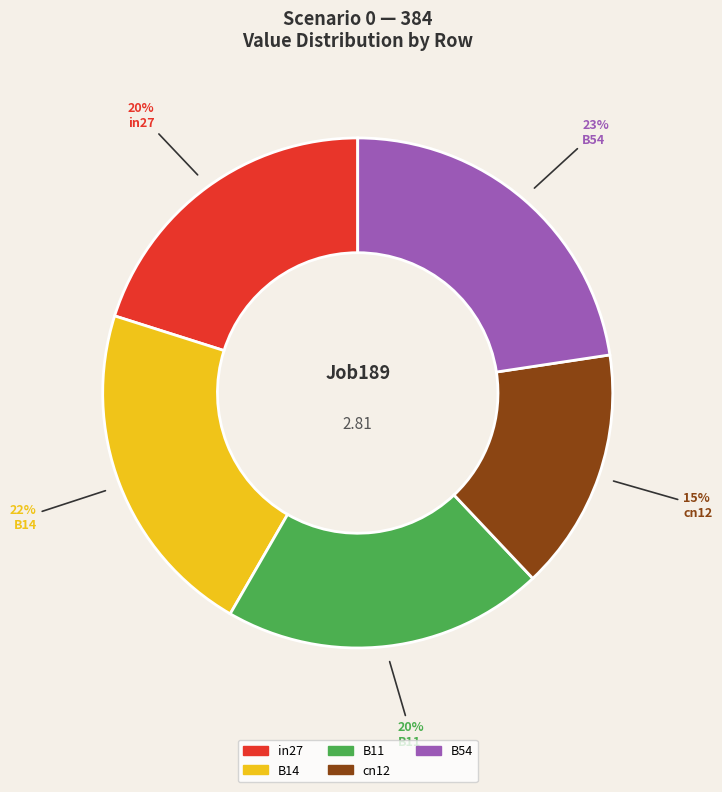

Do in27 and B11 together represent more than half of the pie?

No